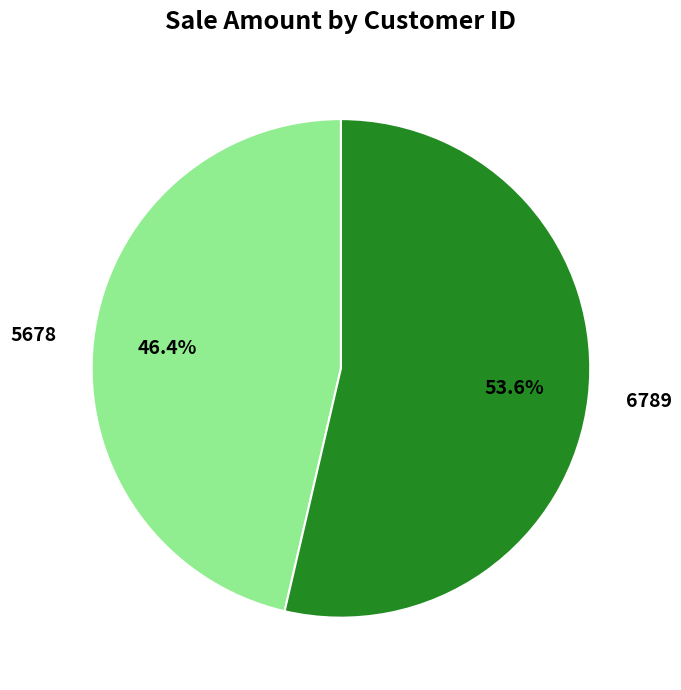

How much of the chart is everything except 5678?

53.6%